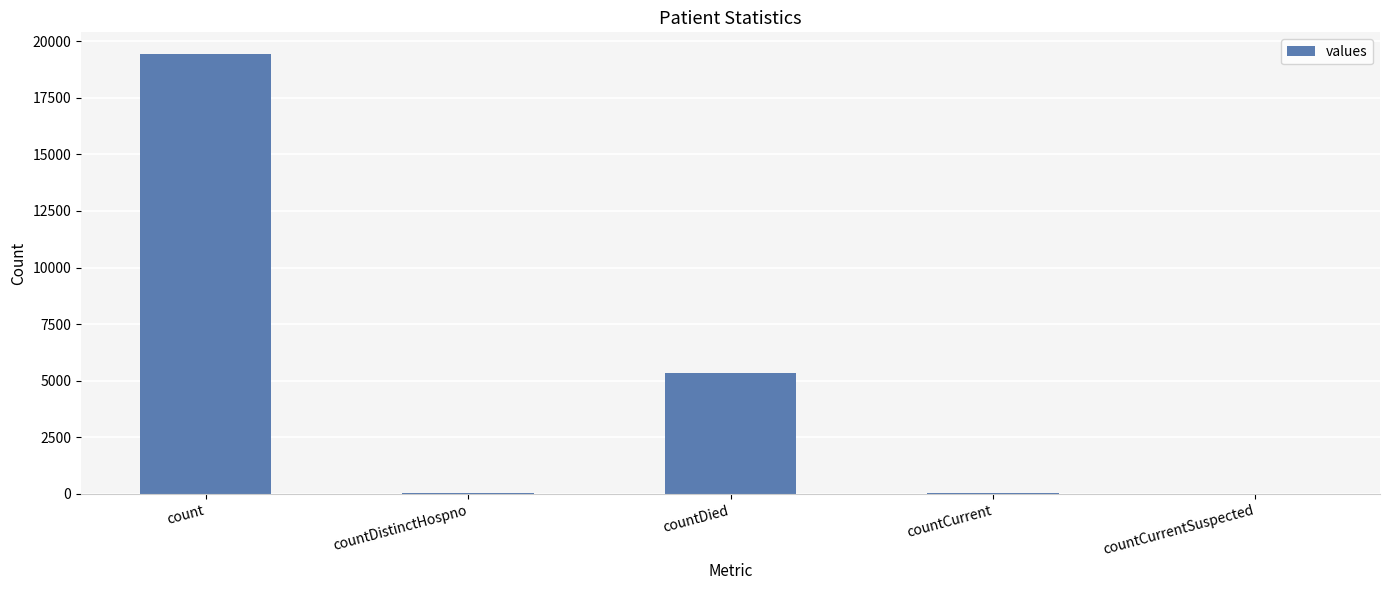

What is the change in value from count to countDied?

-14063